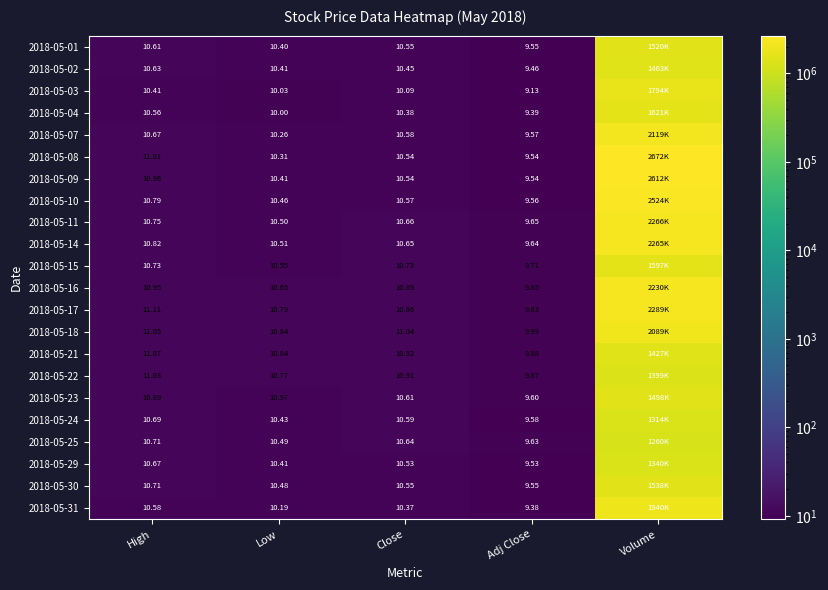

Is it true that 2018-05-08 equals 18.5 at Close?

False